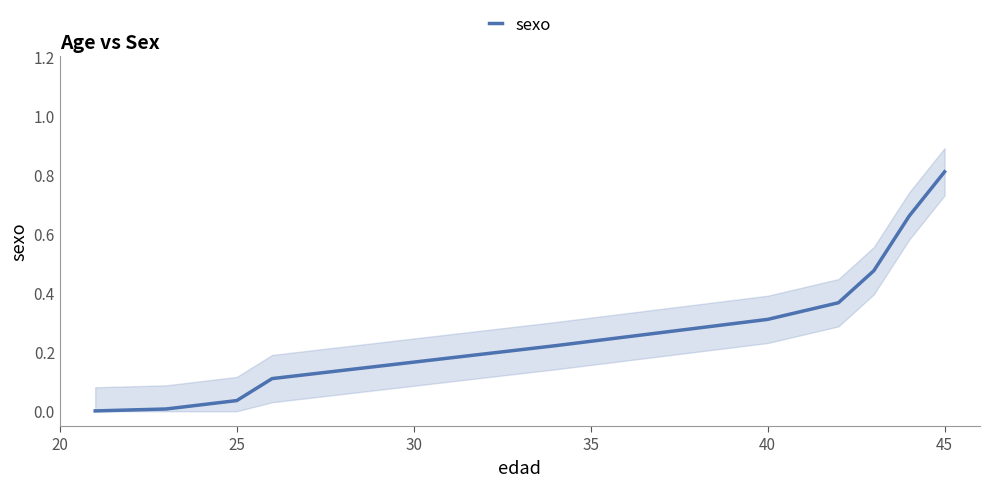

What is the average value?

0.3